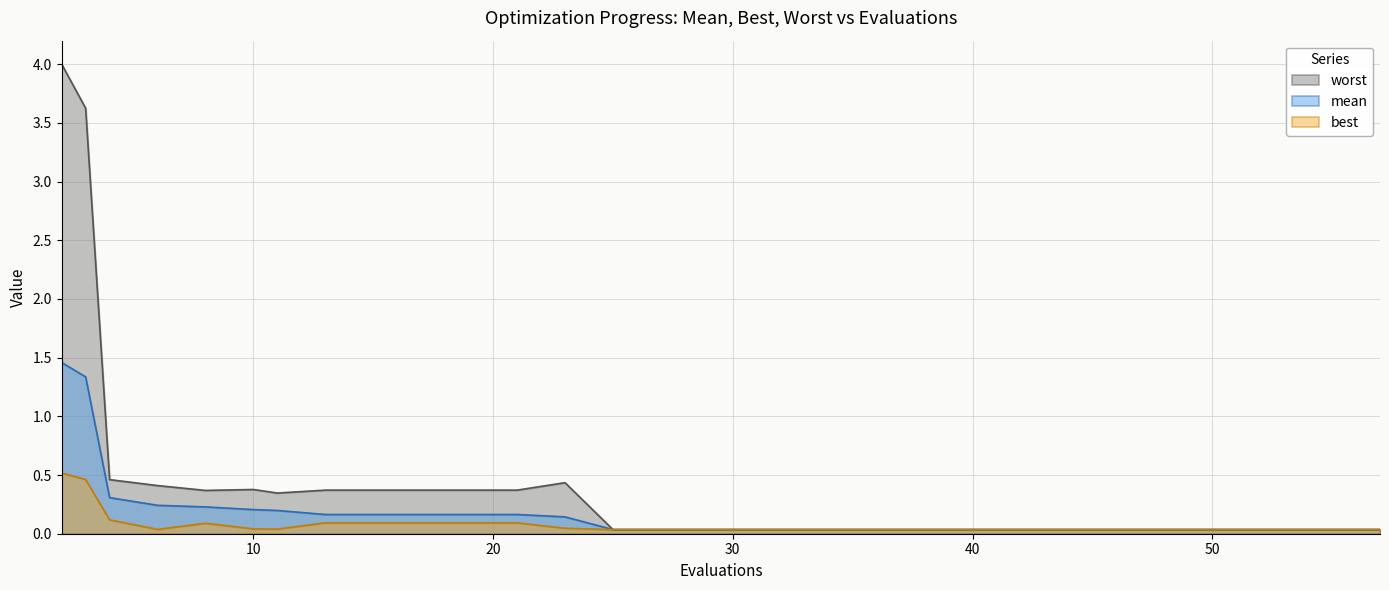

Reading right to left, transcribe all the data shown in this chart.

mean: 57=0.0	53=0.0	49=0.0	45=0.0	41=0.0	37=0.0	33=0.0	29=0.0	25=0.0	23=0.1	21=0.2	17=0.2	13=0.2	11=0.2	10=0.2	8=0.2	6=0.2	4=0.3	3=1.3	2=1.5
best: 57=0.0	53=0.0	49=0.0	45=0.0	41=0.0	37=0.0	33=0.0	29=0.0	25=0.0	23=0.0	21=0.1	17=0.1	13=0.1	11=0.0	10=0.0	8=0.1	6=0.0	4=0.1	3=0.5	2=0.5
worst: 57=0.0	53=0.0	49=0.0	45=0.0	41=0.0	37=0.0	33=0.0	29=0.0	25=0.0	23=0.4	21=0.4	17=0.4	13=0.4	11=0.3	10=0.4	8=0.4	6=0.4	4=0.5	3=3.6	2=4.0